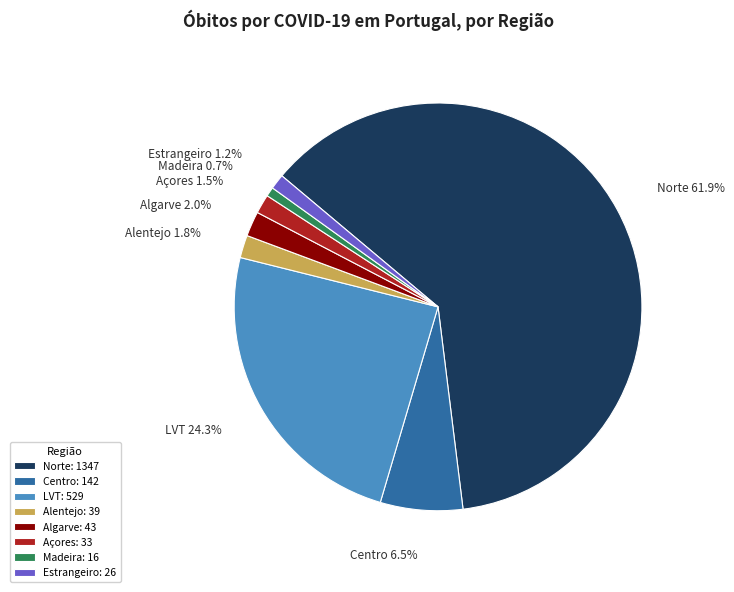

To the nearest percent, what portion does Algarve represent?

2%